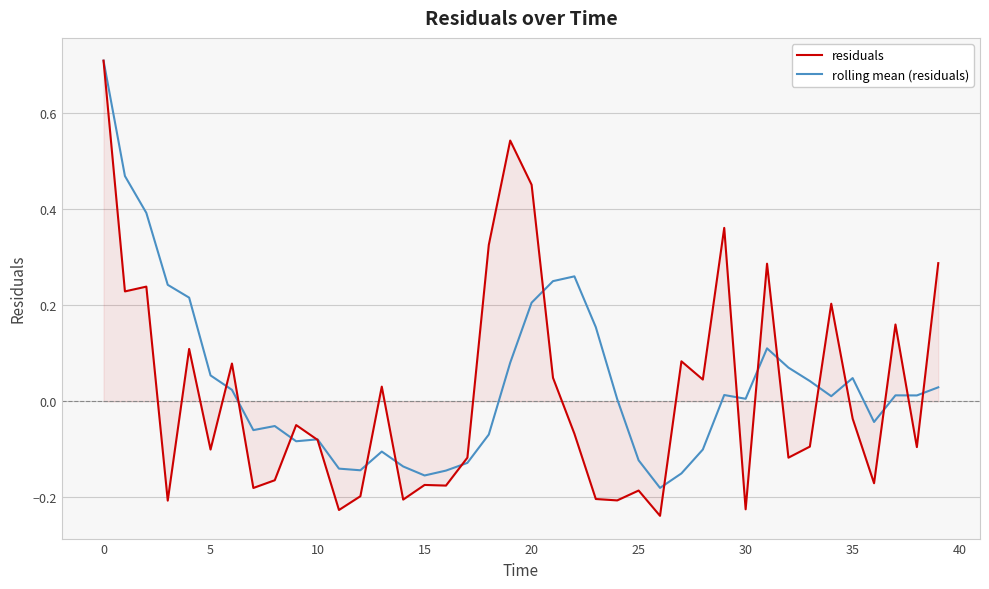

Which series has the largest range (max minus min)?

residuals